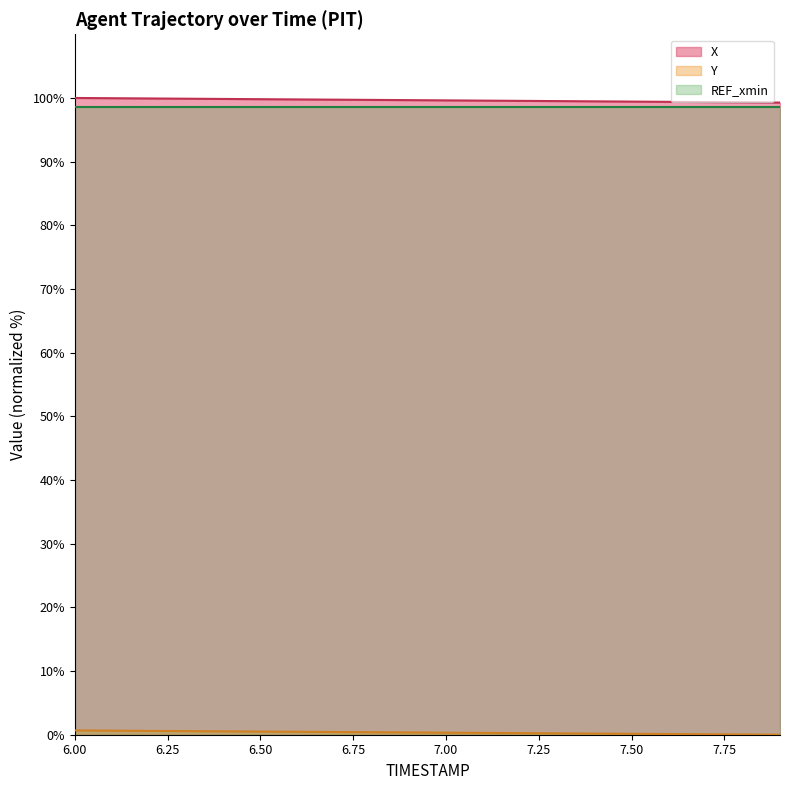

Which series changed the most between 6.0 and 7.9?

X